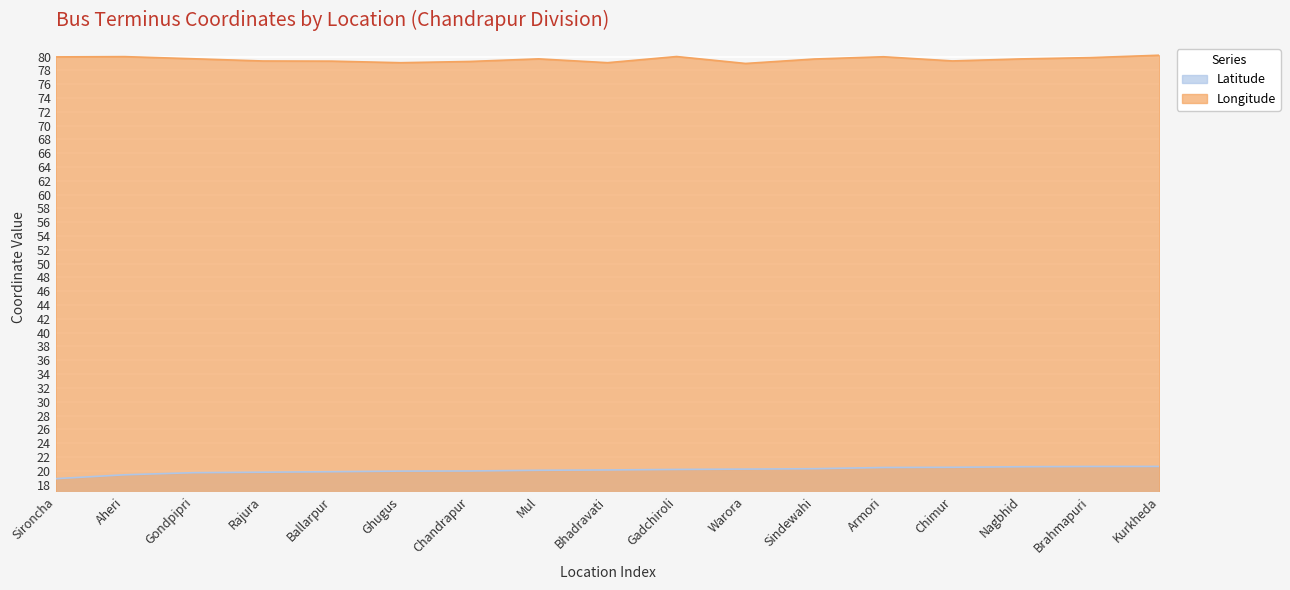

What is the greatest value displayed?

80.2